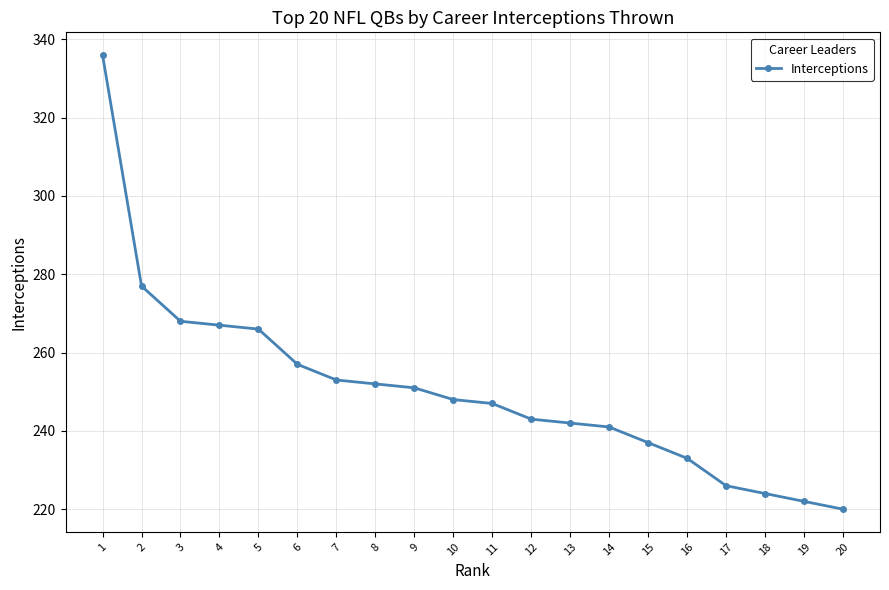

Read the value at 4, to the nearest 50.

250